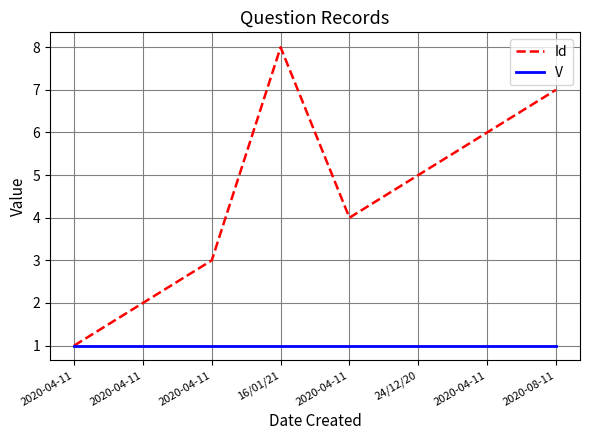

How many lines are shown in the chart?

2